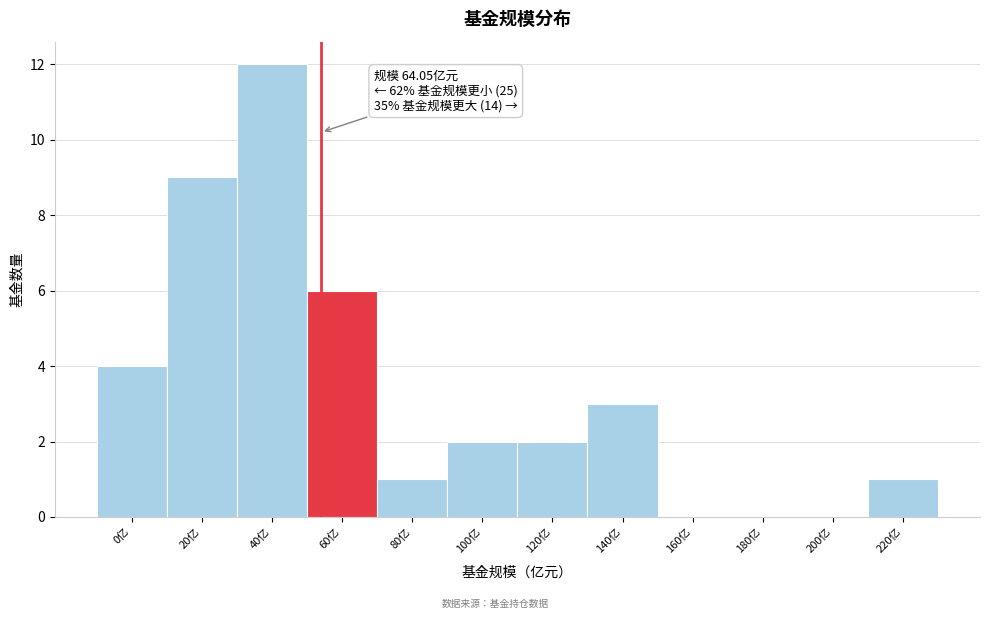

Reading left to right, what are all the values shown in this chart?

0亿=4	20亿=9	40亿=12	60亿=6	80亿=1	100亿=2	120亿=2	140亿=3	160亿=0	180亿=0	200亿=0	220亿=1